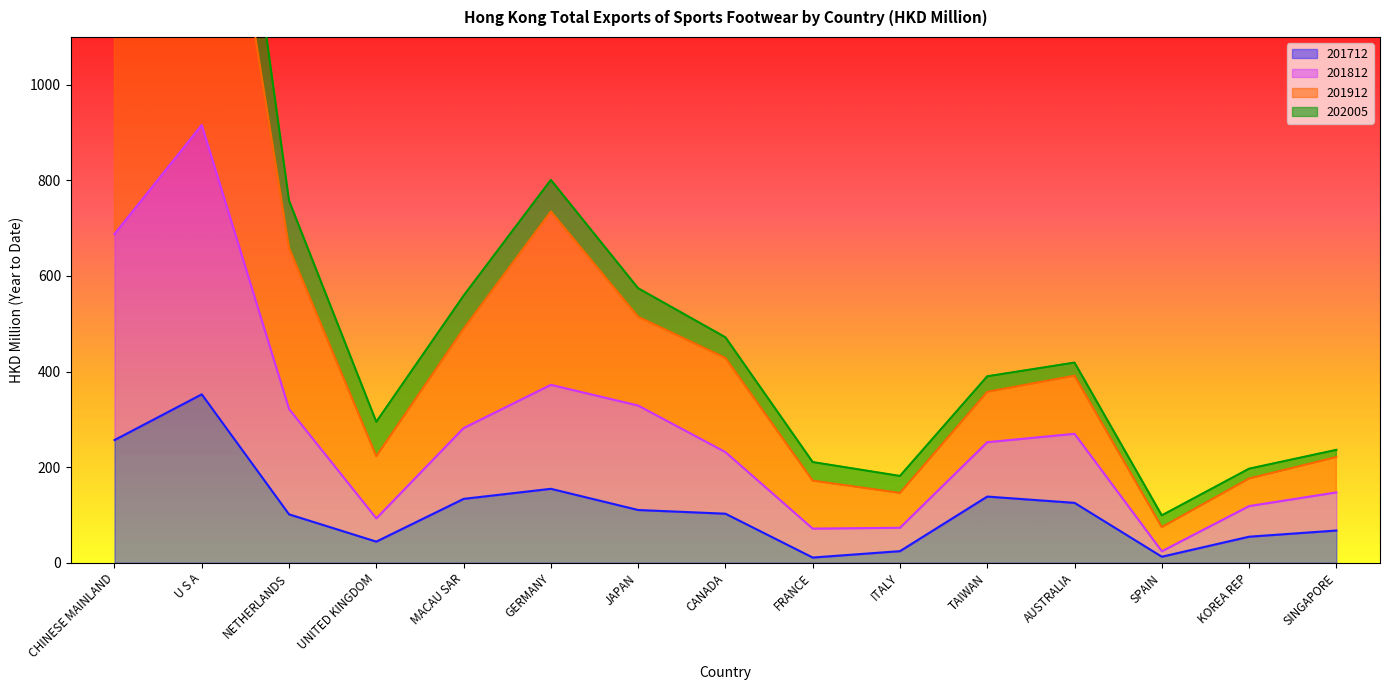

What is the label of the 5th point from the left?

MACAU SAR